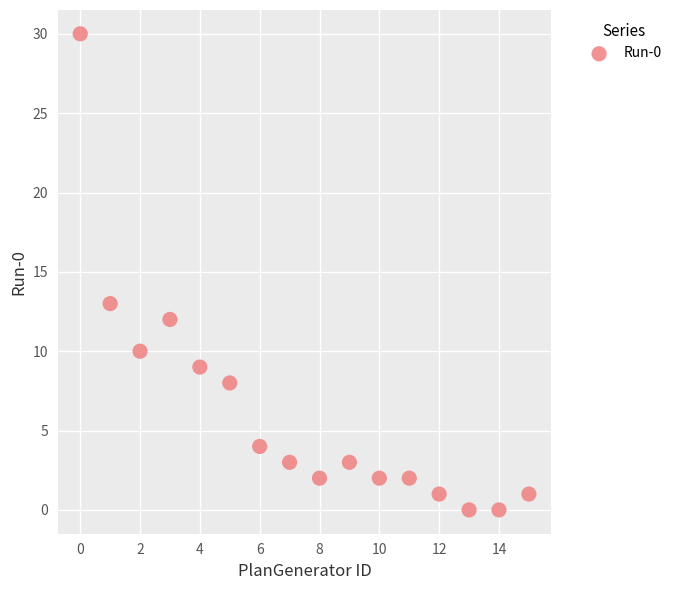

What Y value in the scatter plot is closest to 15?

13